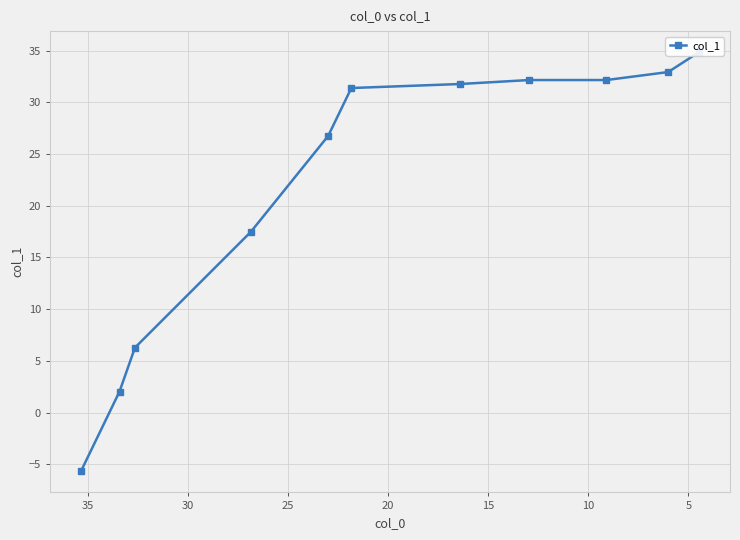

How many data points are above 31?

6